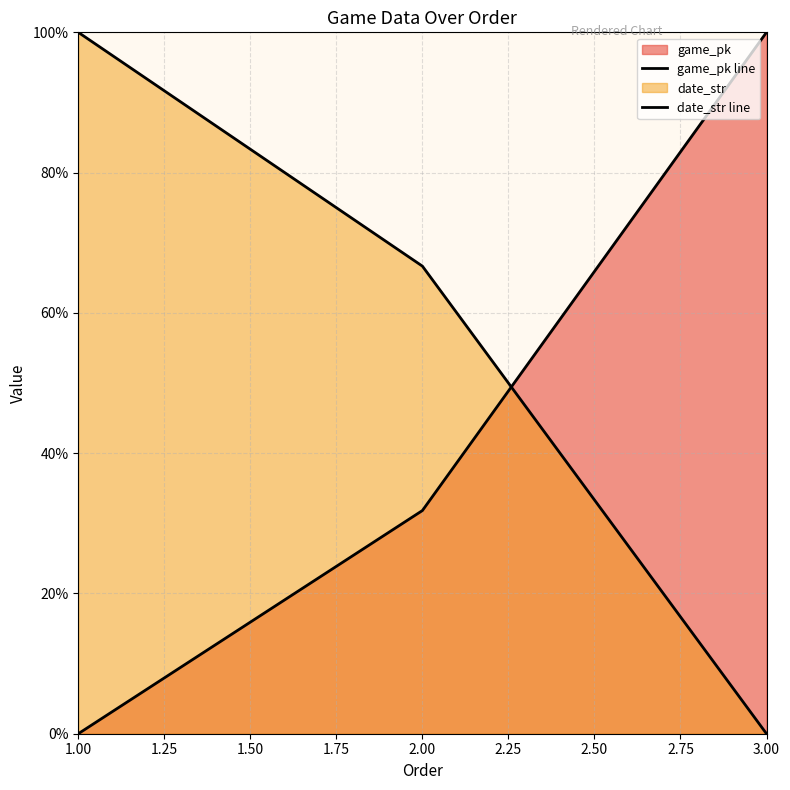

List the series in order of their overall mean, lowest first.

game_pk line, date_str line